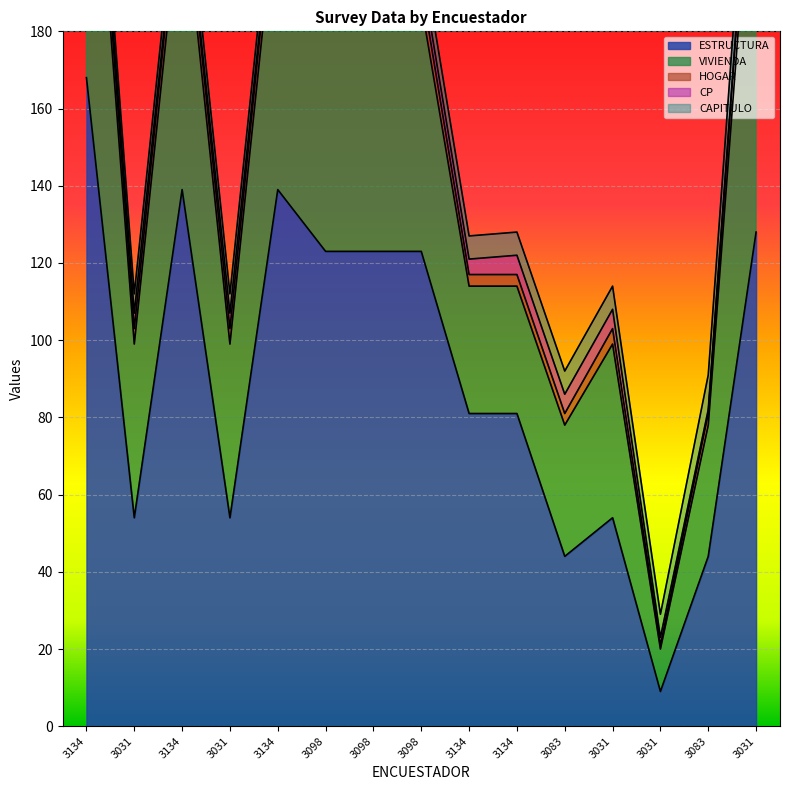

What is the average value of the HOGAR series?

5